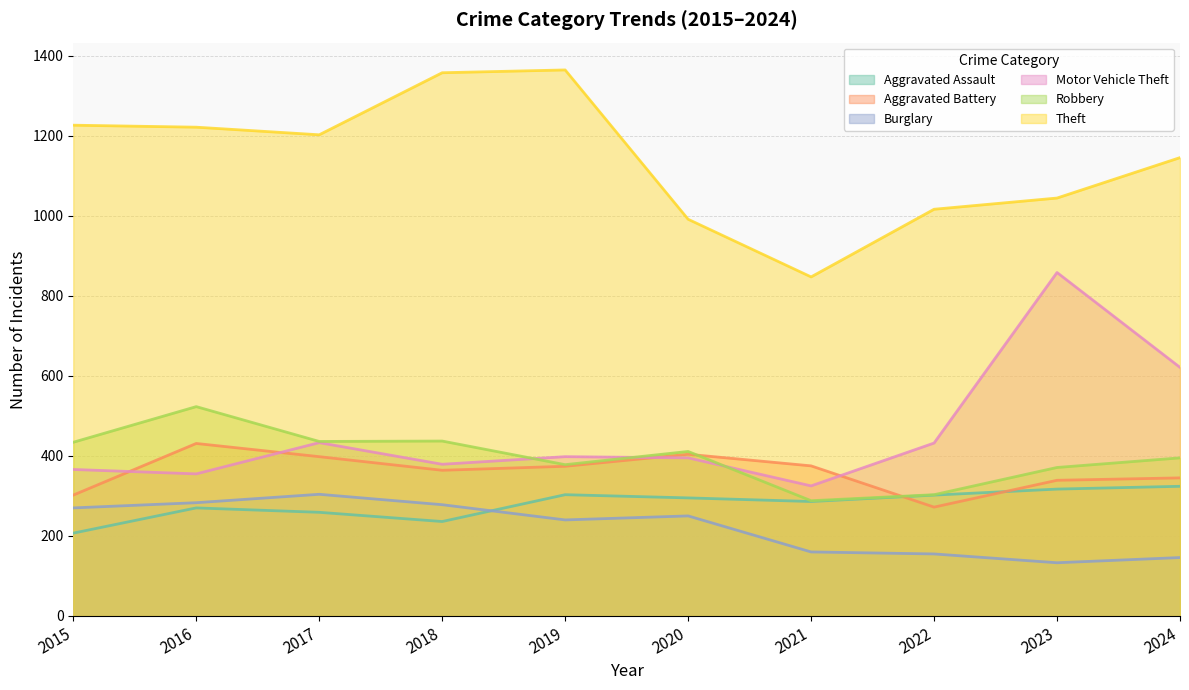

At how many categories does at least one series exceed 907?

9